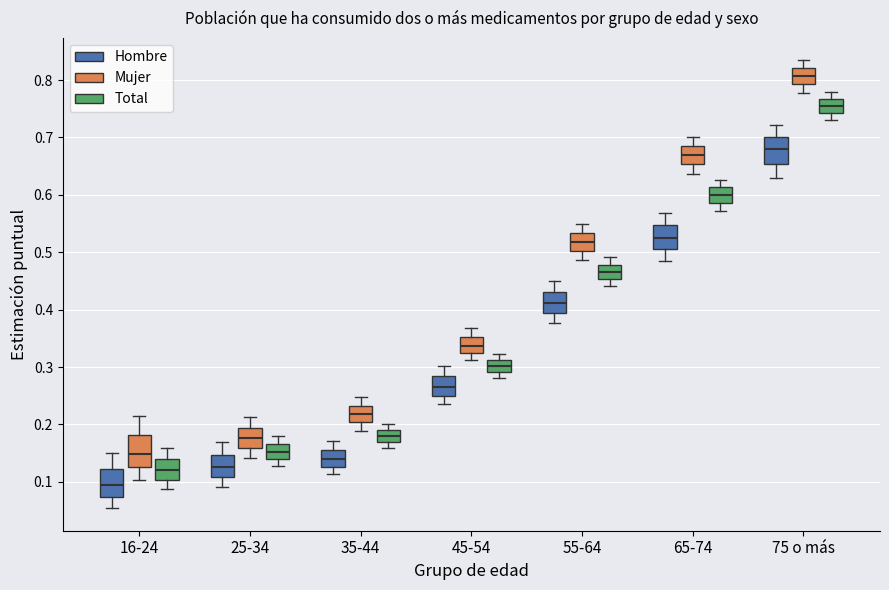

Reading left to right, read every box against the y-axis: the position of its median line, the range the box covers, and the ends of its whiskers. The values are not printed on the chart, so give them approximately, as read against the axis.

16-24 (Hombre): median 0.09, box 0.07 to 0.12, whiskers 0.05 to 0.15
16-24 (Mujer): median 0.15, box 0.13 to 0.18, whiskers 0.10 to 0.21
16-24 (Total): median 0.12, box 0.10 to 0.14, whiskers 0.09 to 0.16
25-34 (Hombre): median 0.13, box 0.11 to 0.15, whiskers 0.09 to 0.17
25-34 (Mujer): median 0.18, box 0.16 to 0.19, whiskers 0.14 to 0.21
25-34 (Total): median 0.15, box 0.14 to 0.17, whiskers 0.13 to 0.18
35-44 (Hombre): median 0.14, box 0.13 to 0.16, whiskers 0.11 to 0.17
35-44 (Mujer): median 0.22, box 0.20 to 0.23, whiskers 0.19 to 0.25
35-44 (Total): median 0.18, box 0.17 to 0.19, whiskers 0.16 to 0.20
45-54 (Hombre): median 0.27, box 0.25 to 0.28, whiskers 0.24 to 0.30
45-54 (Mujer): median 0.34, box 0.33 to 0.35, whiskers 0.31 to 0.37
45-54 (Total): median 0.30, box 0.29 to 0.31, whiskers 0.28 to 0.32
55-64 (Hombre): median 0.41, box 0.39 to 0.43, whiskers 0.38 to 0.45
55-64 (Mujer): median 0.52, box 0.50 to 0.53, whiskers 0.49 to 0.55
55-64 (Total): median 0.47, box 0.45 to 0.48, whiskers 0.44 to 0.49
65-74 (Hombre): median 0.53, box 0.51 to 0.55, whiskers 0.49 to 0.57
65-74 (Mujer): median 0.67, box 0.65 to 0.68, whiskers 0.64 to 0.70
65-74 (Total): median 0.60, box 0.59 to 0.61, whiskers 0.57 to 0.63
75 o más (Hombre): median 0.68, box 0.65 to 0.70, whiskers 0.63 to 0.72
75 o más (Mujer): median 0.81, box 0.79 to 0.82, whiskers 0.78 to 0.83
75 o más (Total): median 0.76, box 0.74 to 0.77, whiskers 0.73 to 0.78